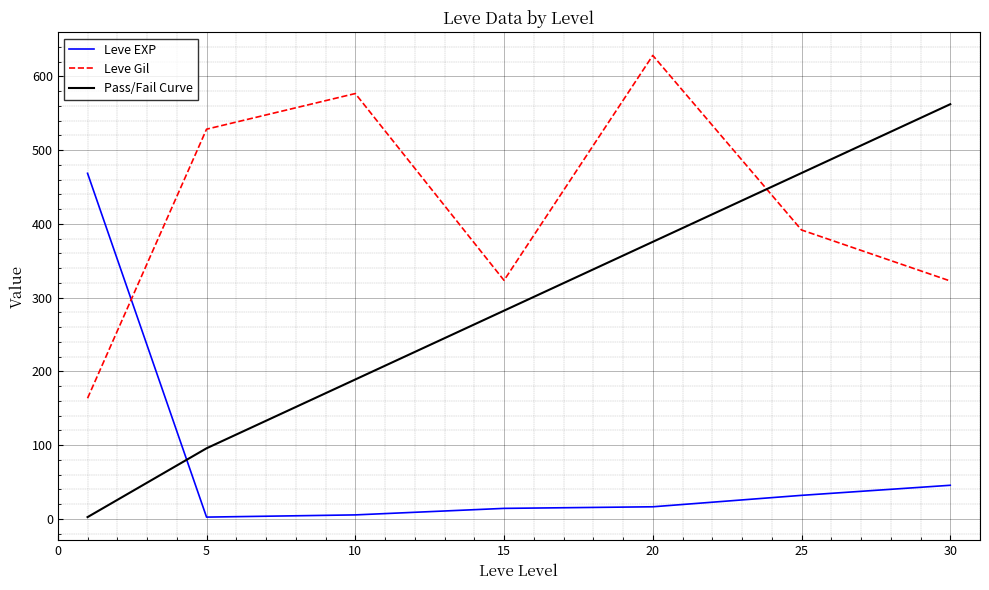

Rank the series by their maximum value, from highest to lowest.

Leve Gil, Pass/Fail Curve, Leve EXP